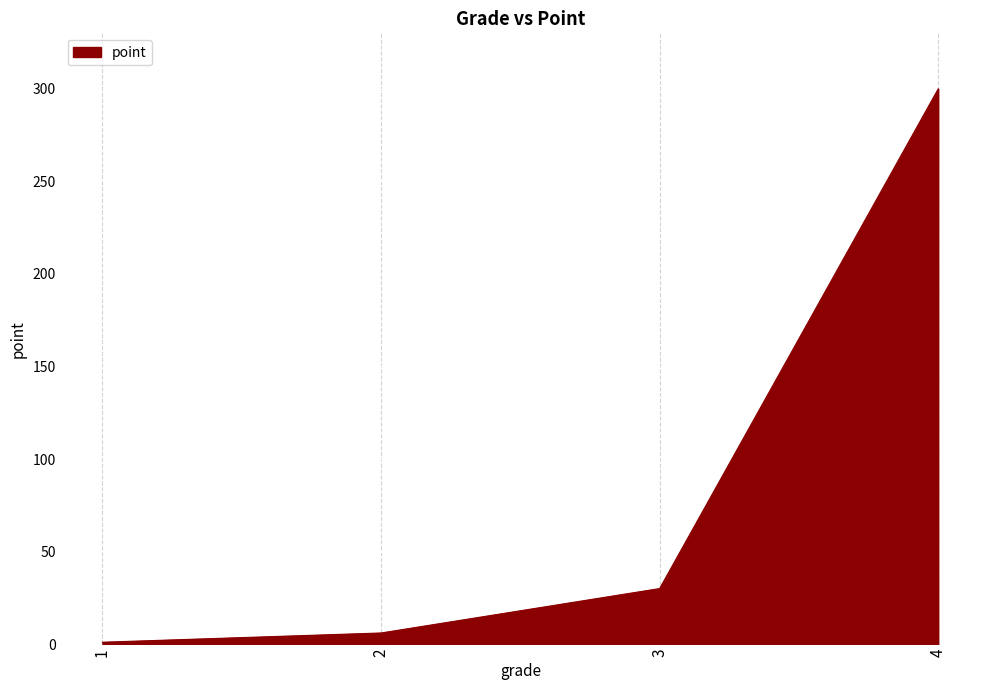

What is the greatest value displayed?

300